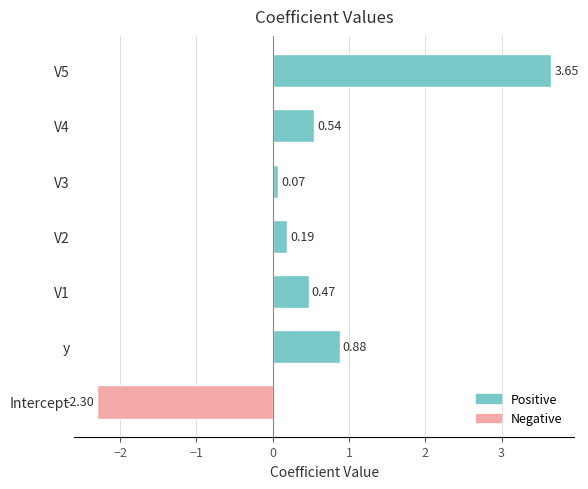

What is the sum of all values?

3.5